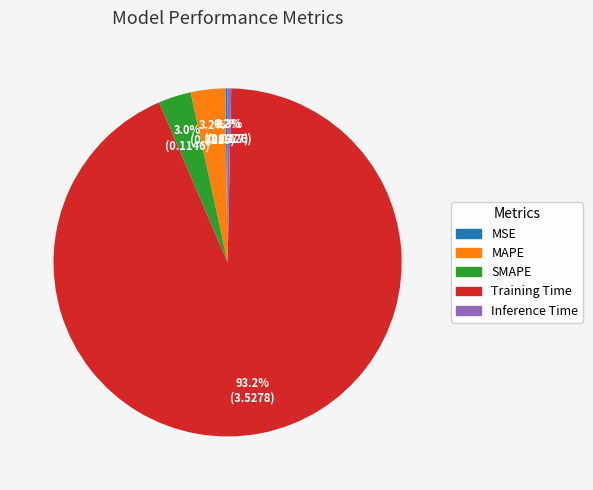

Which slice is the largest?

Training Time